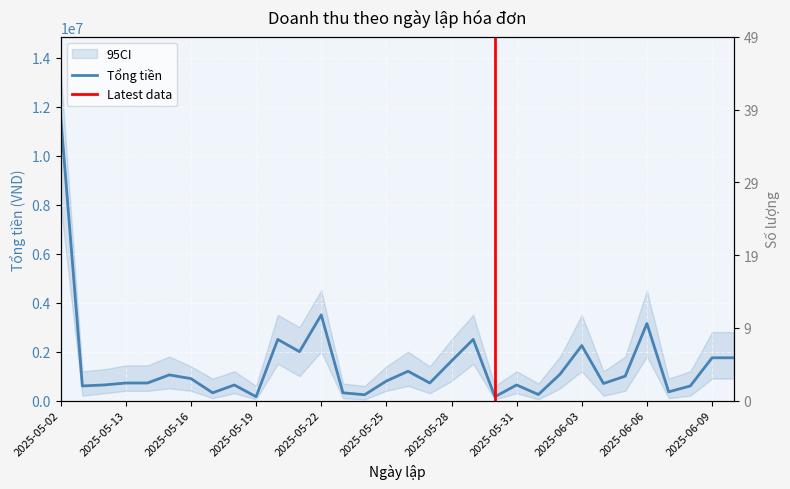

Where is the first local maximum for Tổng tiền?

2025-05-15